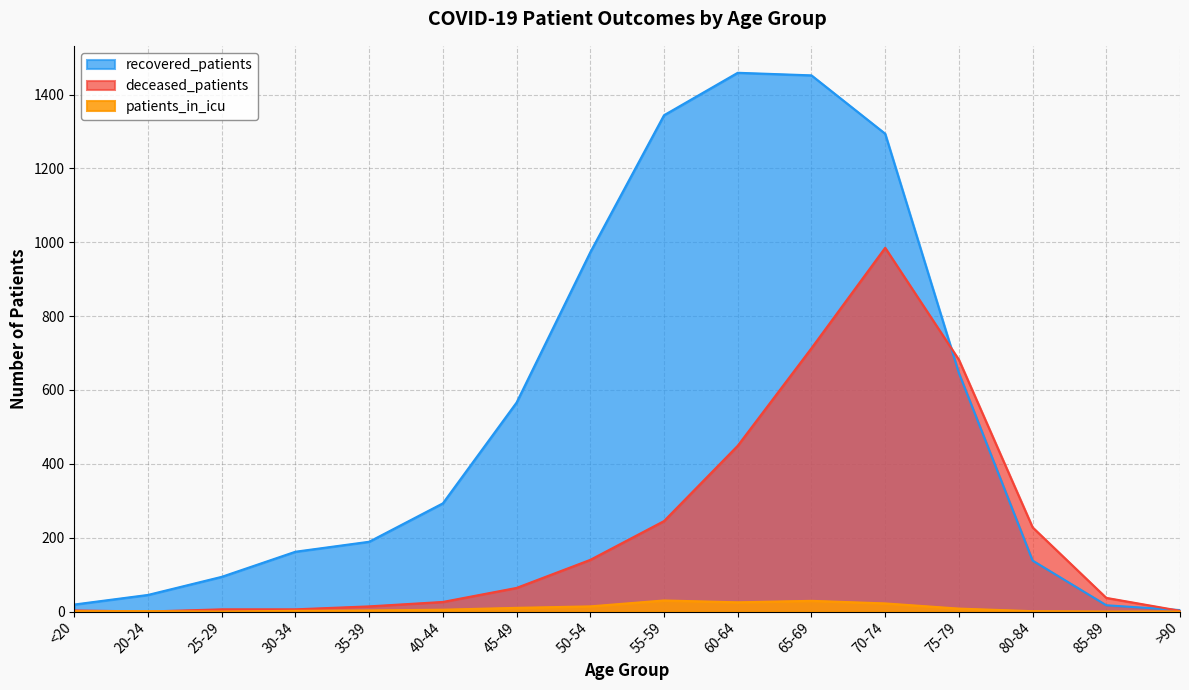

What is the difference between the maximum and second lowest values in the deceased_patients series?

983